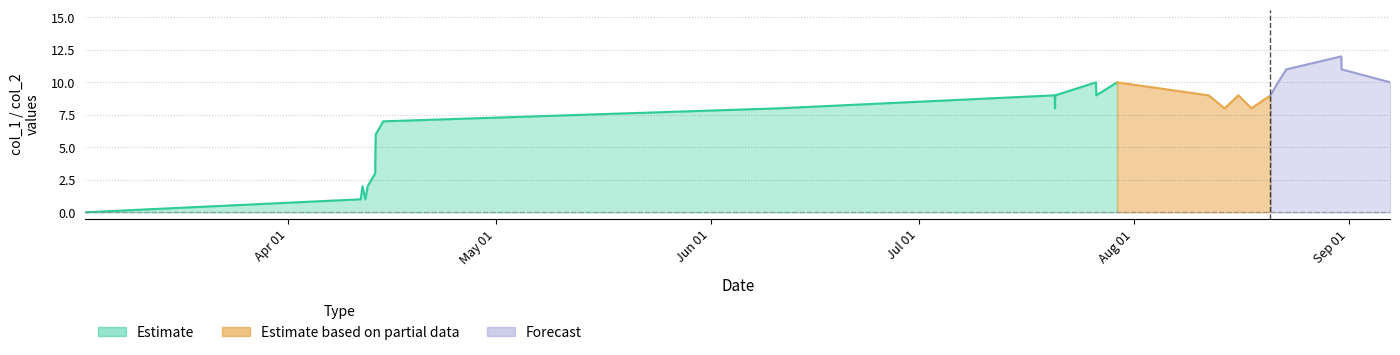

The value of col_2 at 10 is 0. True or false?

True